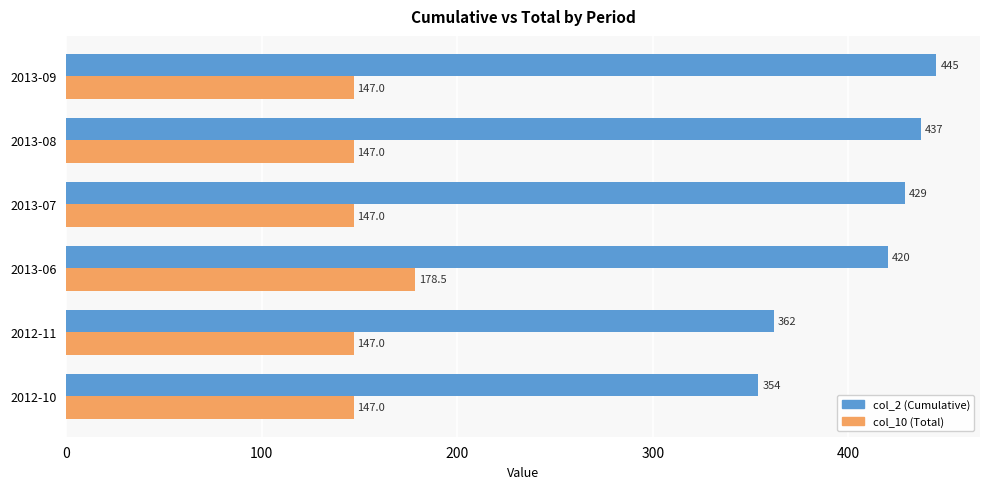

What is the average value of the col_2 (Cumulative) series?

407.8